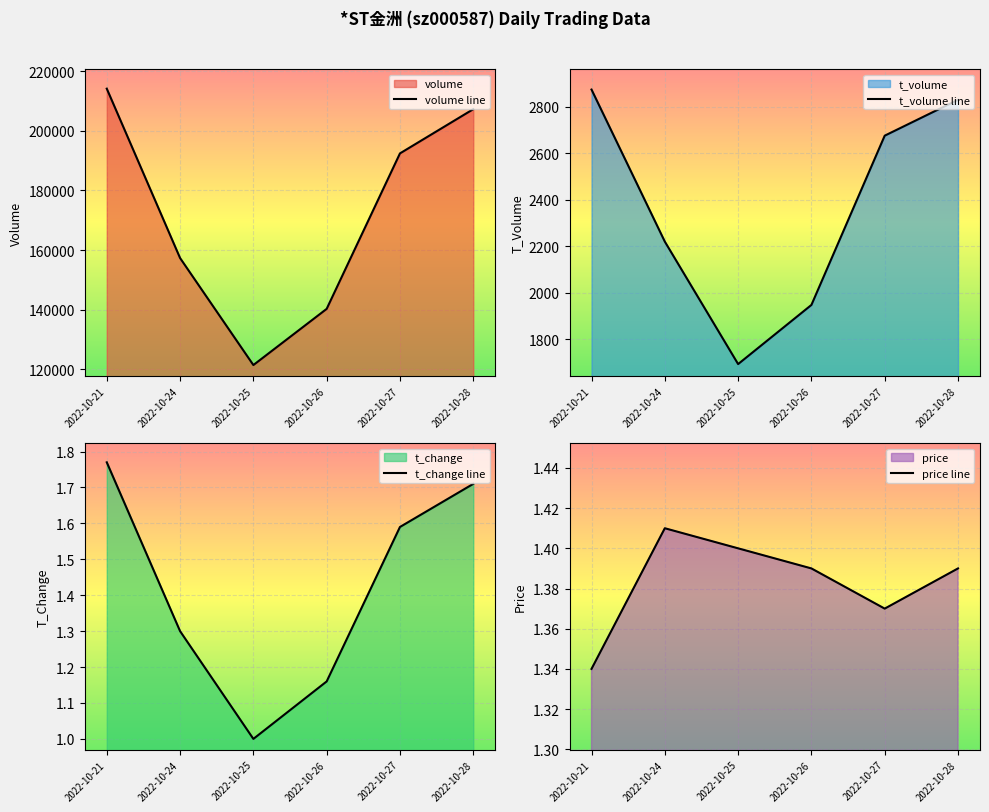

What is the difference between the second highest and second lowest values in the t_change series?

0.6